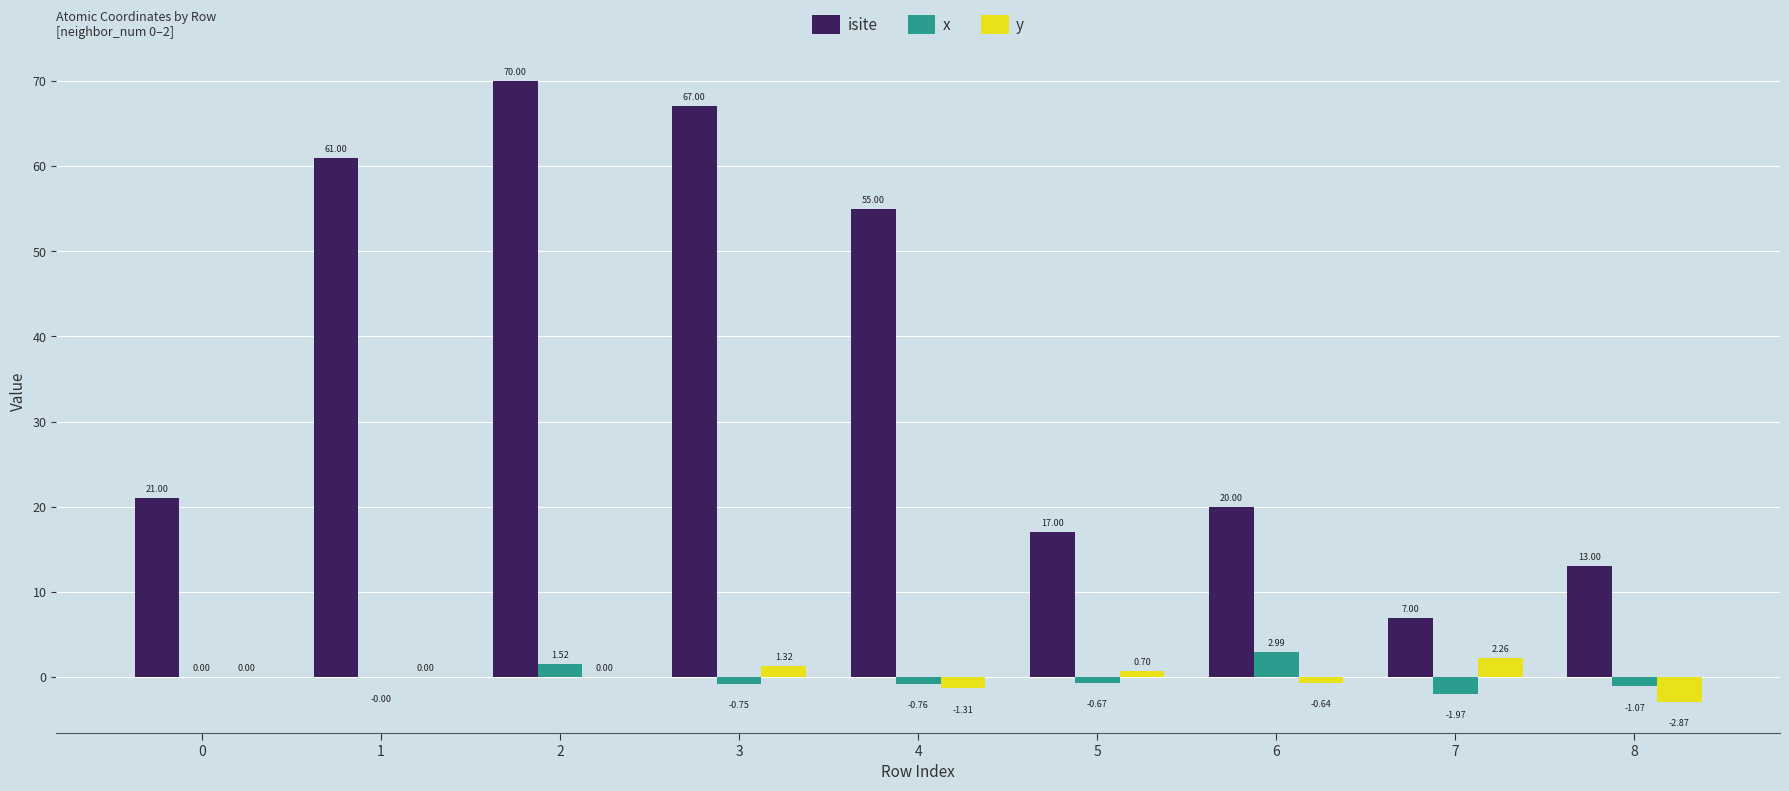

Is the value of y at 7 greater than the value of x at 2?

Yes